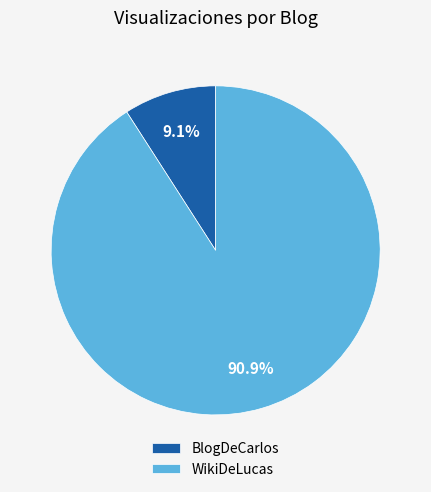

Between WikiDeLucas and BlogDeCarlos, which is larger?

WikiDeLucas